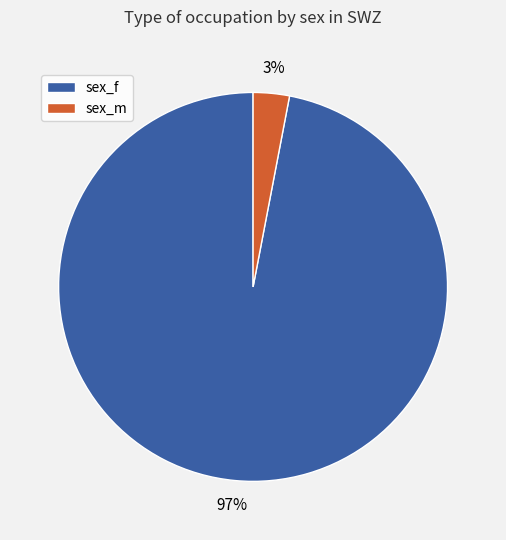

What is the ratio of the value at sex_f to the value at sex_m?

32.3